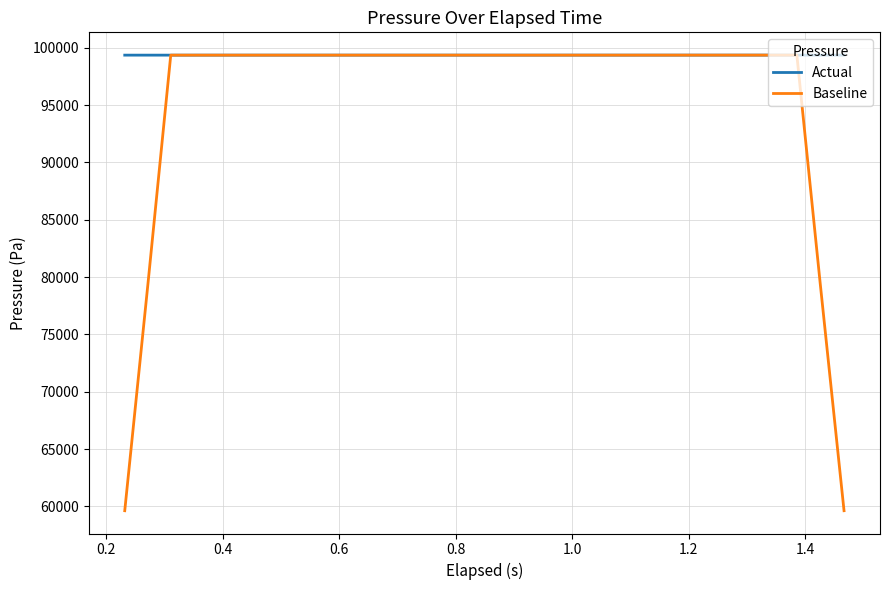

Rank the series by their average value, from lowest to highest.

Baseline, Actual